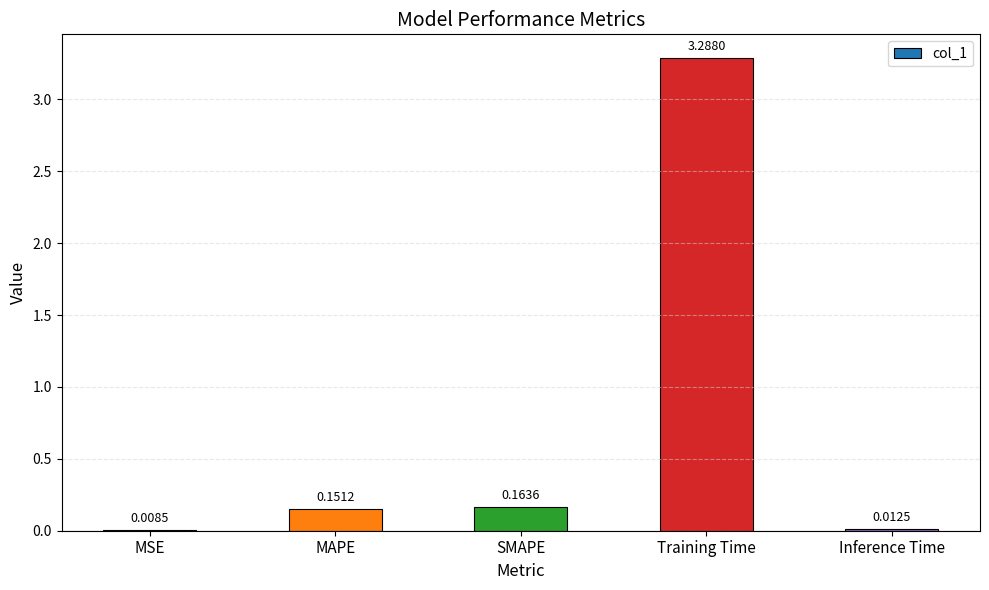

What is the sum of all values?

3.6